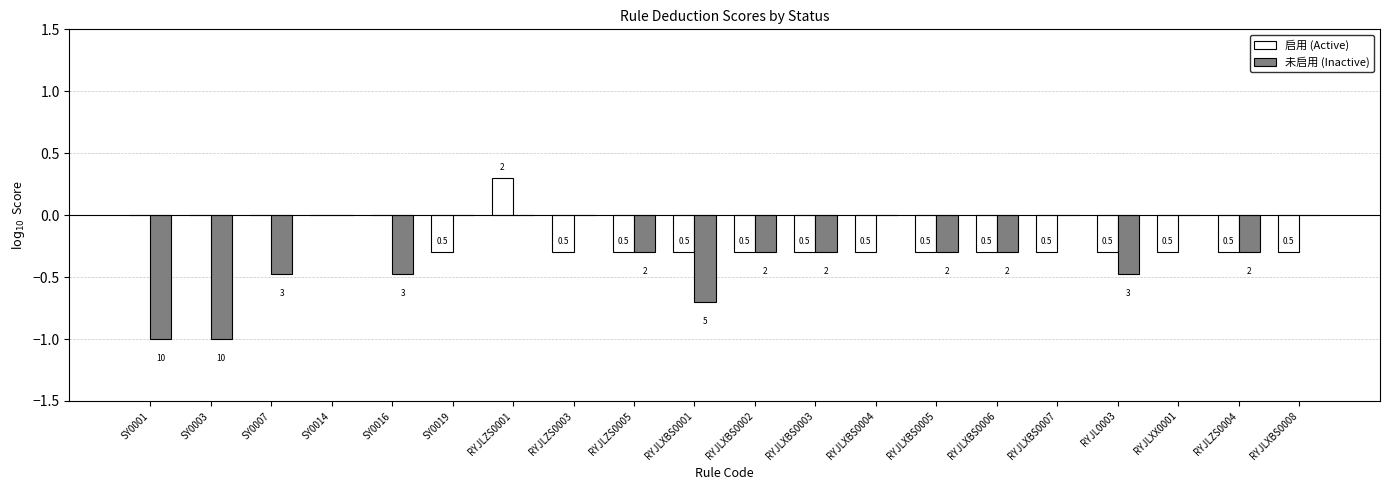

How many groups of bars are there?

20